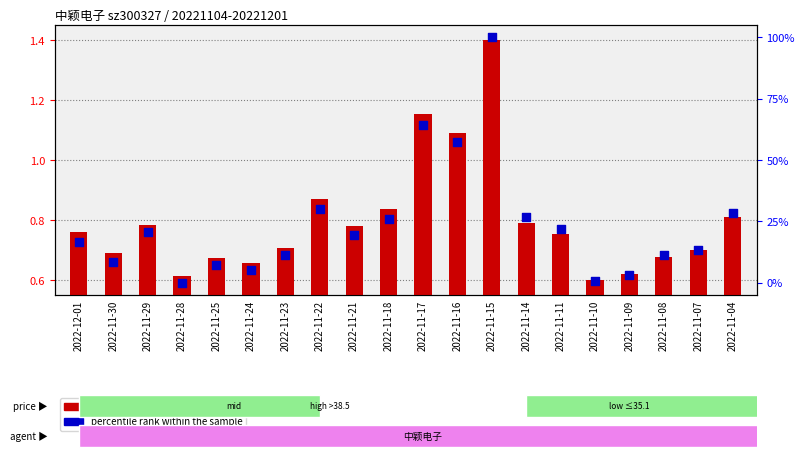

Which series has the largest total across all categories?

percentile rank within the sample